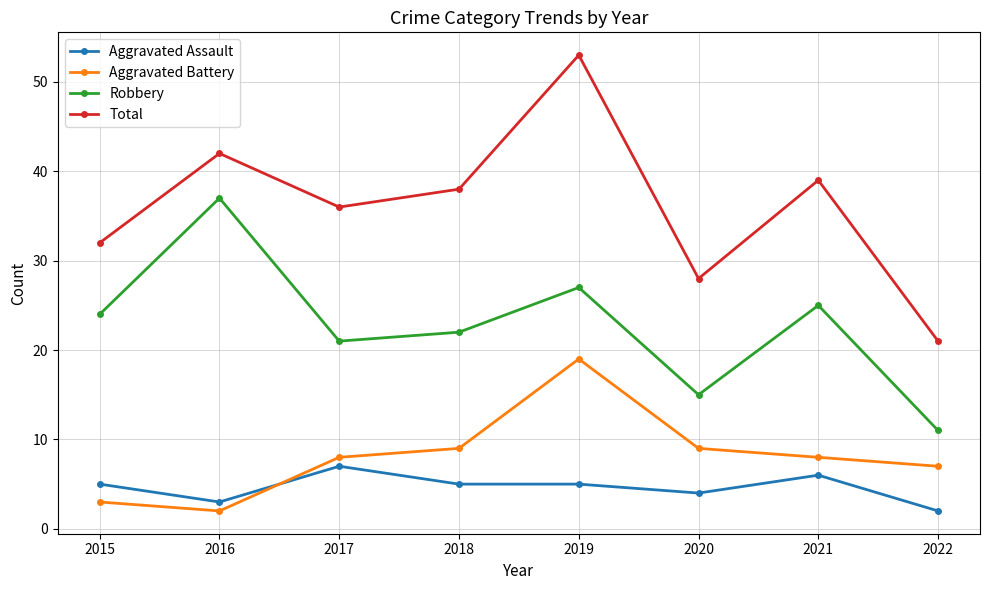

Which category has the highest value across all series?

2019